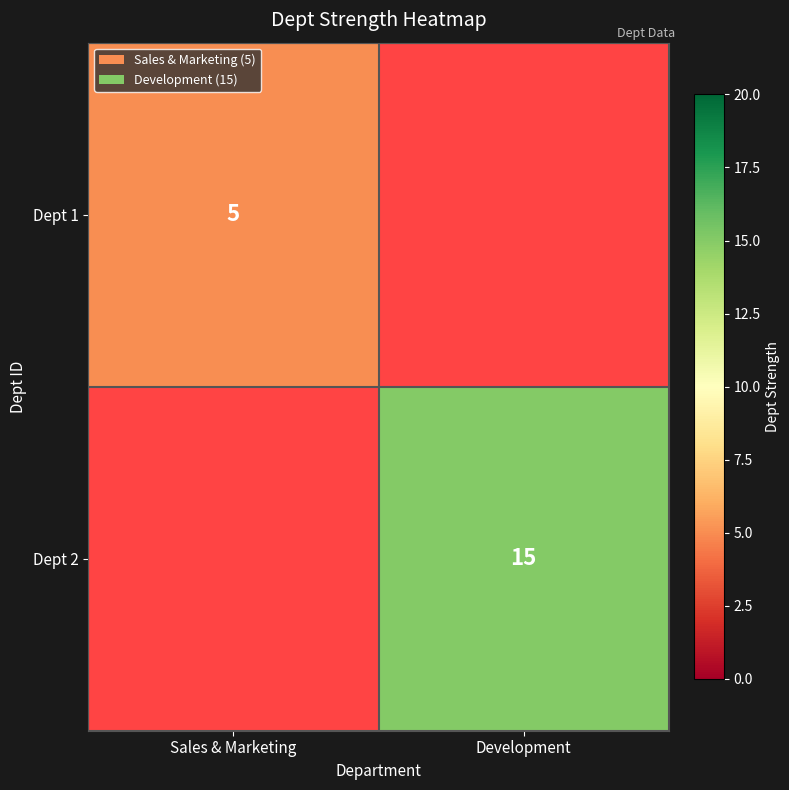

The value of Dept 2 at Development is 15. True or false?

True